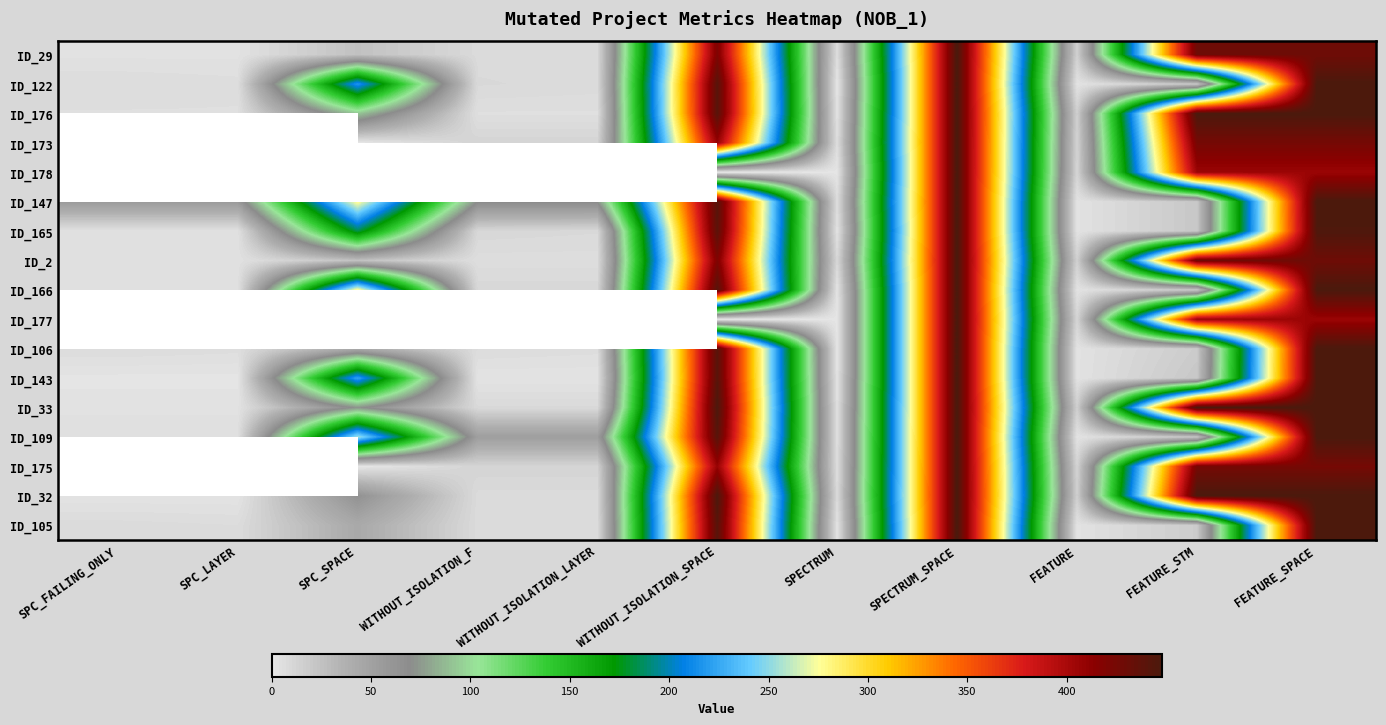

What is the spread (max minus min) of values at SPC_FAILING_ONLY?

55.0